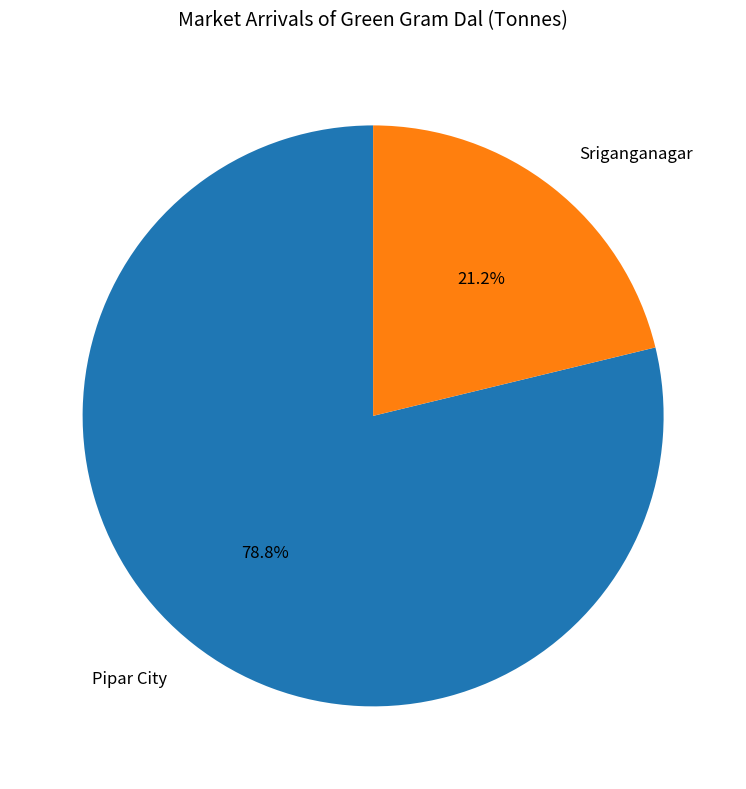

Does Sriganganagar account for over 50% of the chart?

No